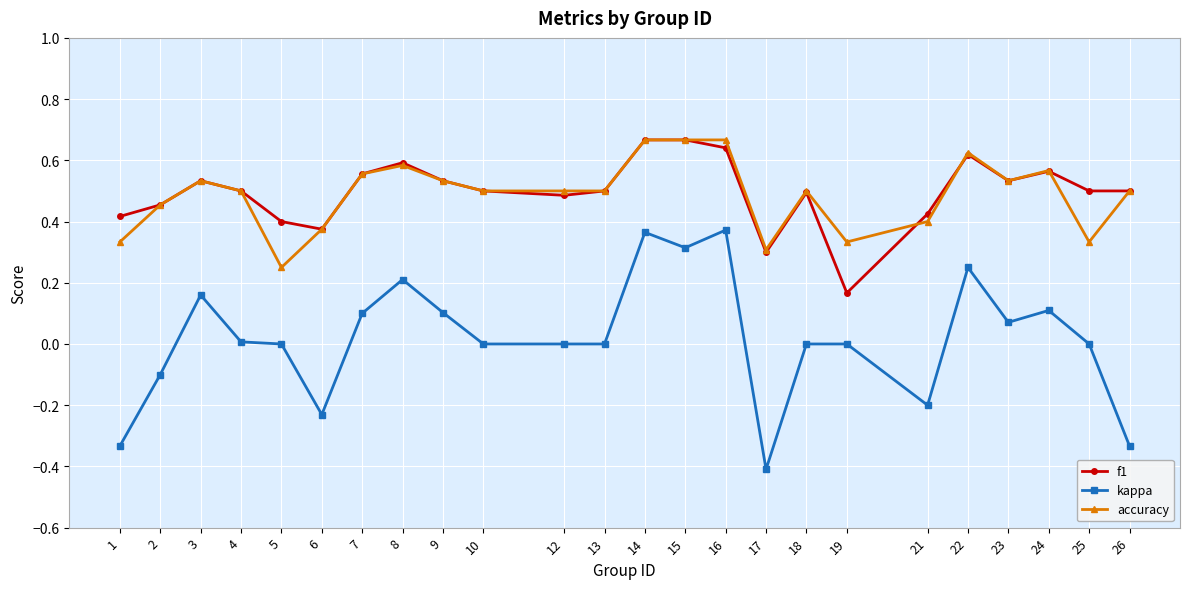

Which series has the largest range (max minus min)?

kappa